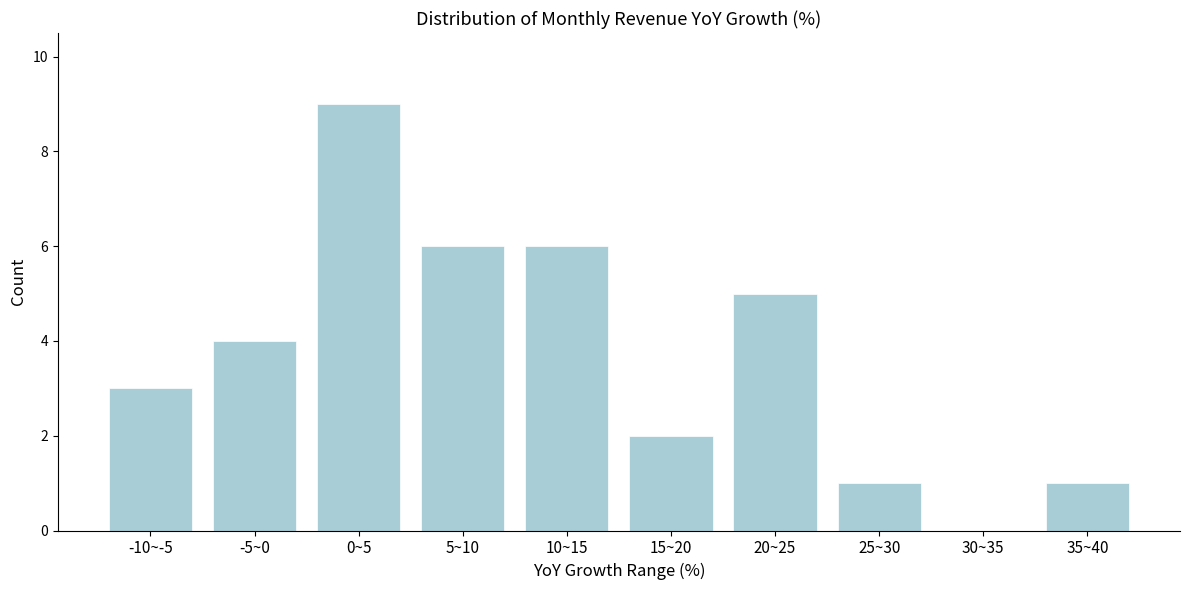

Reading right to left, transcribe all the data shown in this chart.

35~40=1	30~35=0	25~30=1	20~25=5	15~20=2	10~15=6	5~10=6	0~5=9	-5~0=4	-10~-5=3